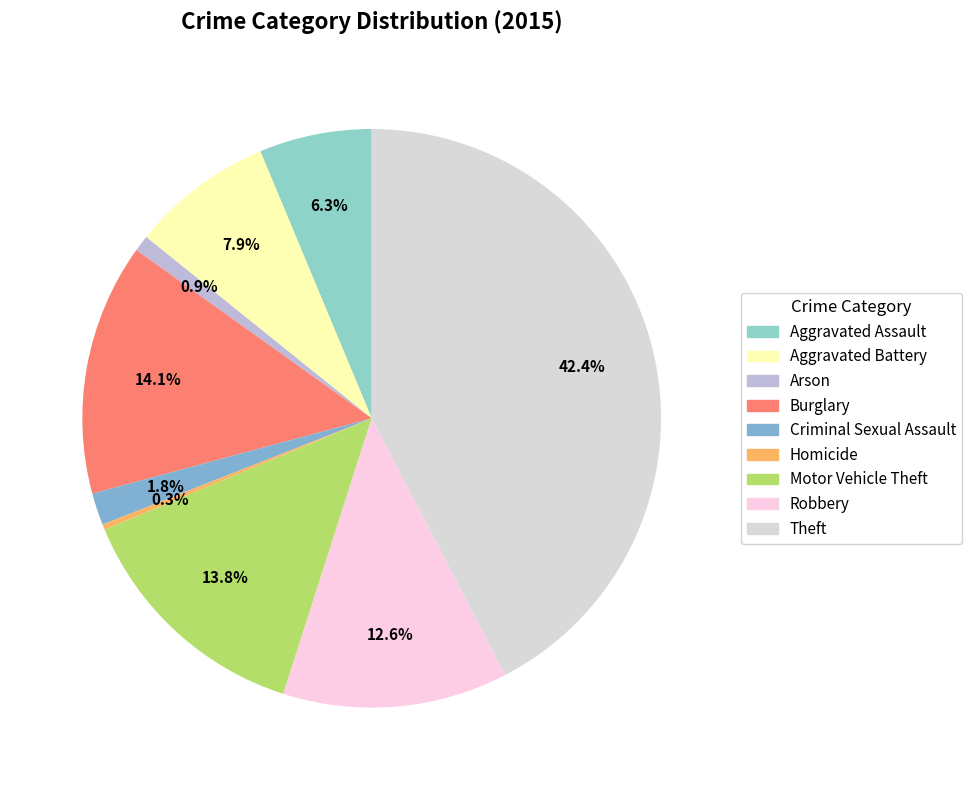

True or false: Aggravated Battery accounts for 1% of the total.

False